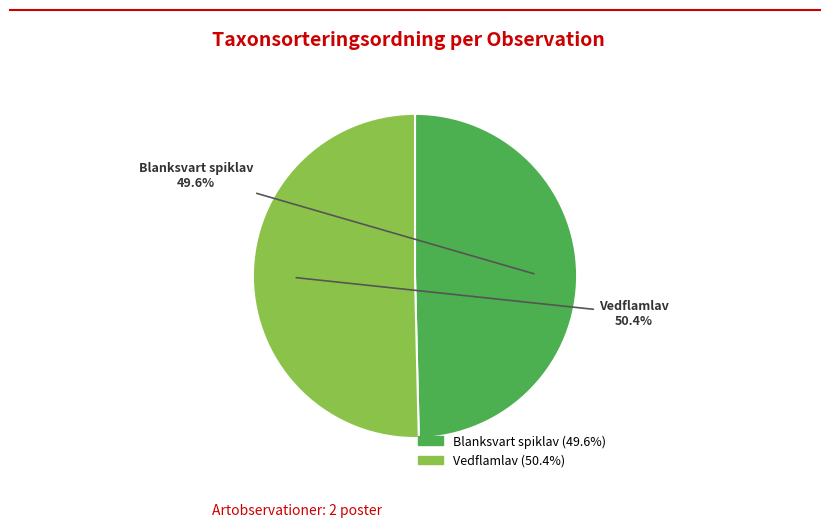

Which category accounts for the majority?

Vedflamlav